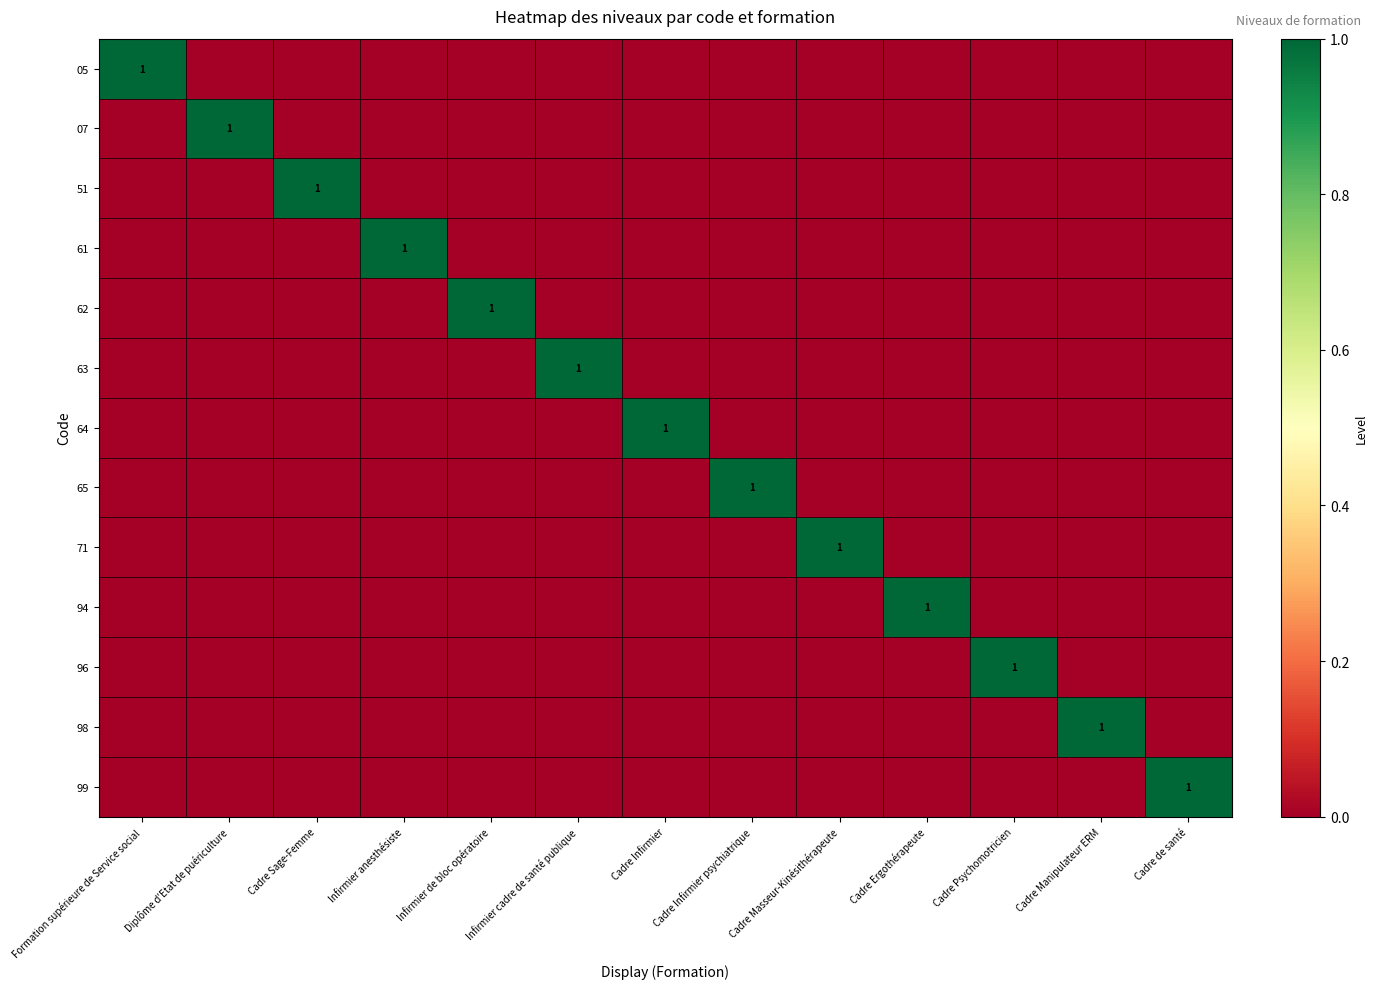

The 05 series shows 1 at Formation supérieure de Service social. True or false?

True